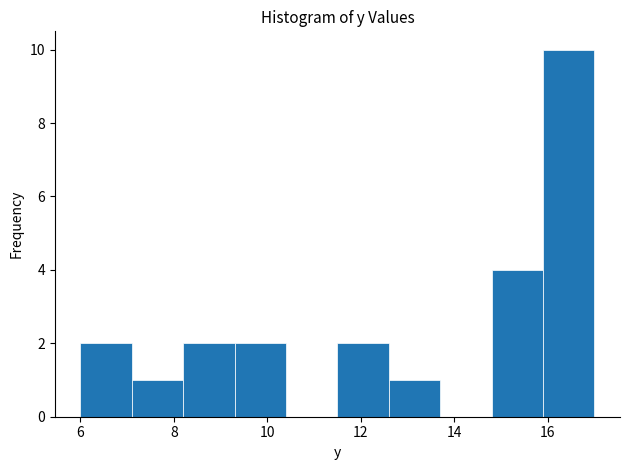

Which range on the x-axis has the tallest bar?

15.9 to 17.0